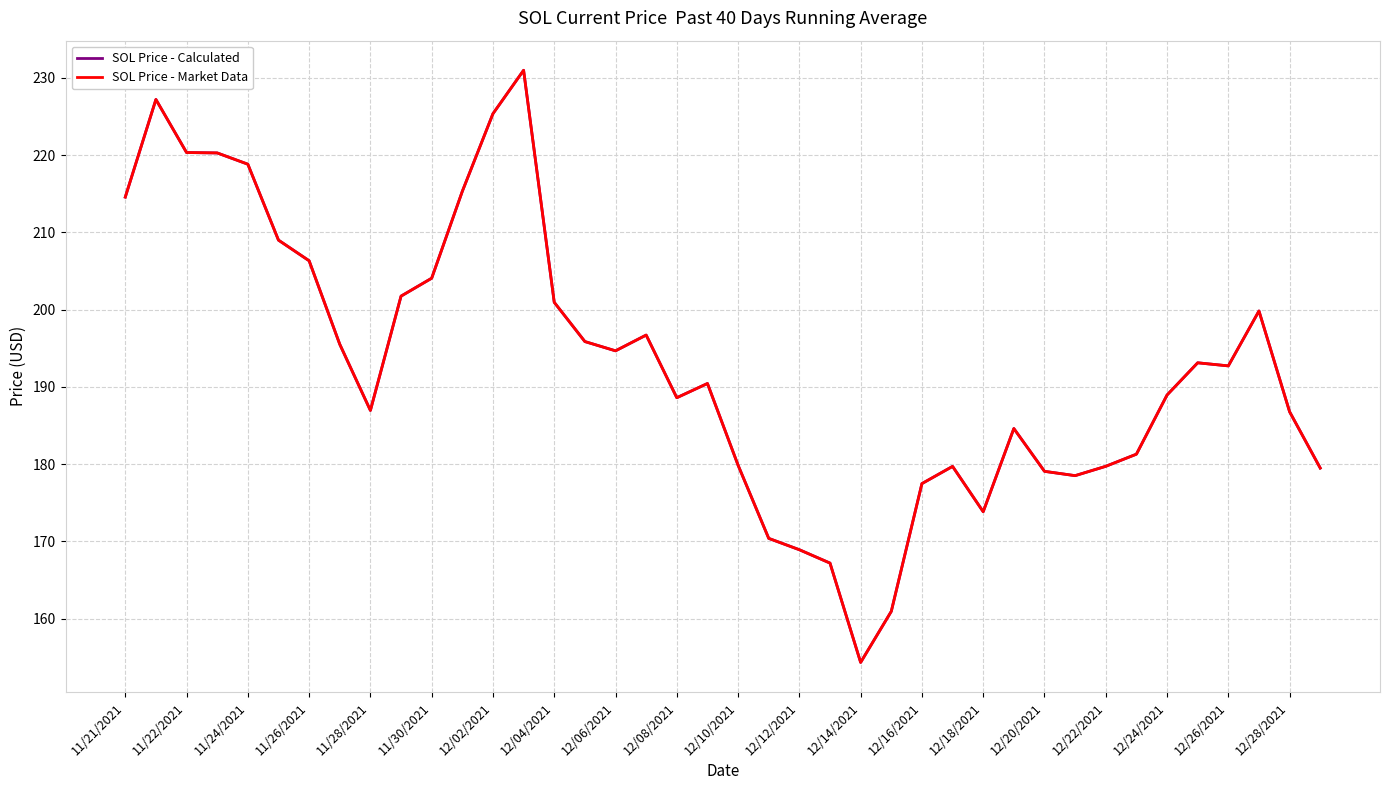

What is the value of the SOL Price - Calculated point at the 7th from the left?

206.3